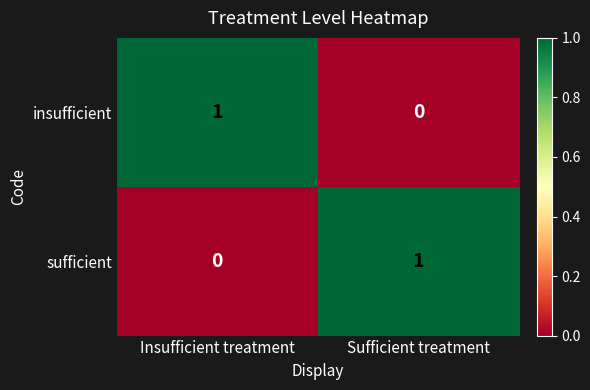

What is the spread (max minus min) of values at Insufficient treatment?

1